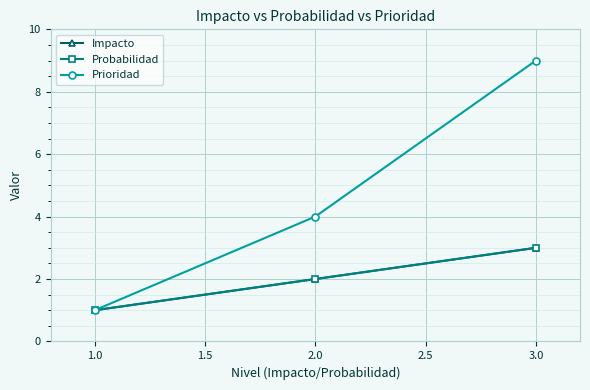

Is this an area chart (filled region under the line)?

No